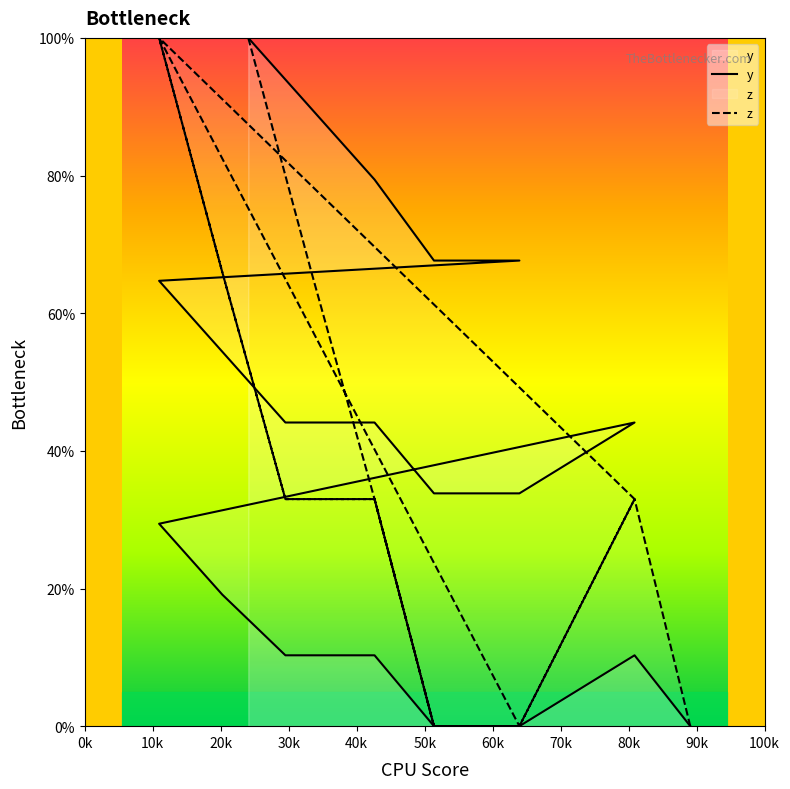

Which series has the largest total across all categories?

y